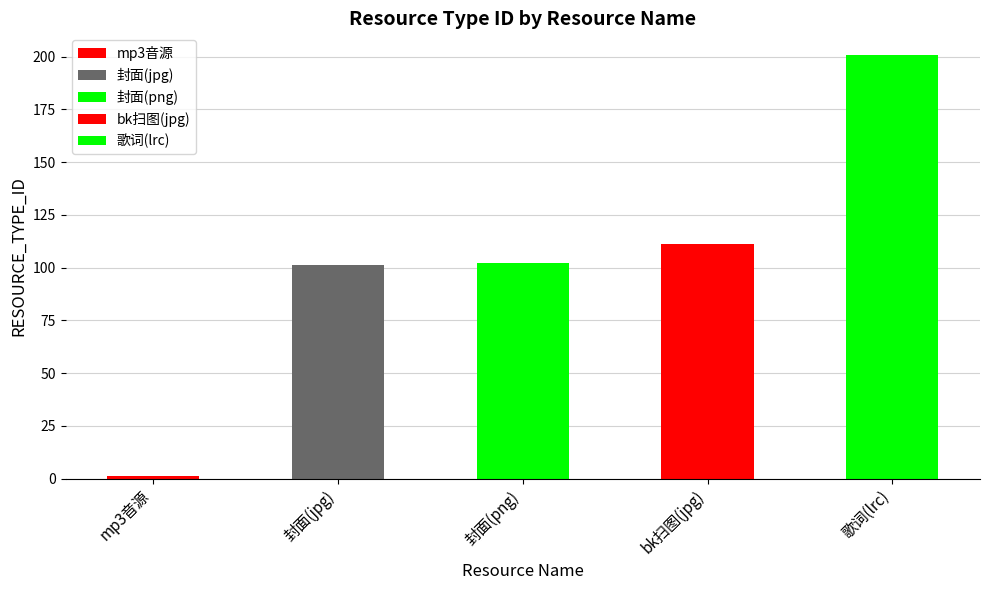

Does the chart contain stacked bars?

No